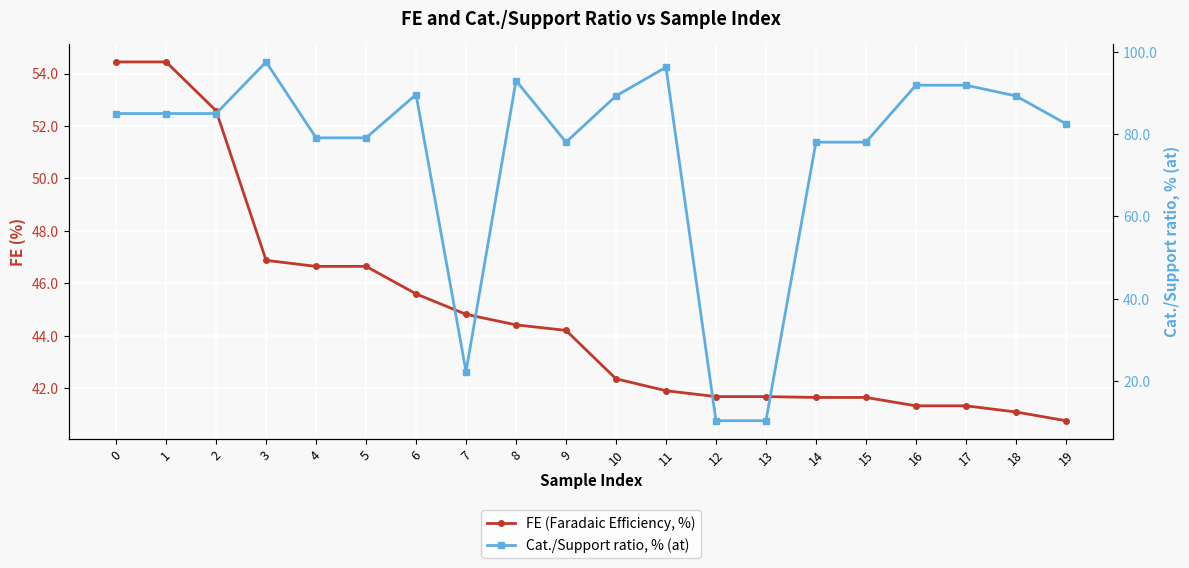

What is the sum of the FE (Faradaic Efficiency, %) values at 5 and 14?

88.3